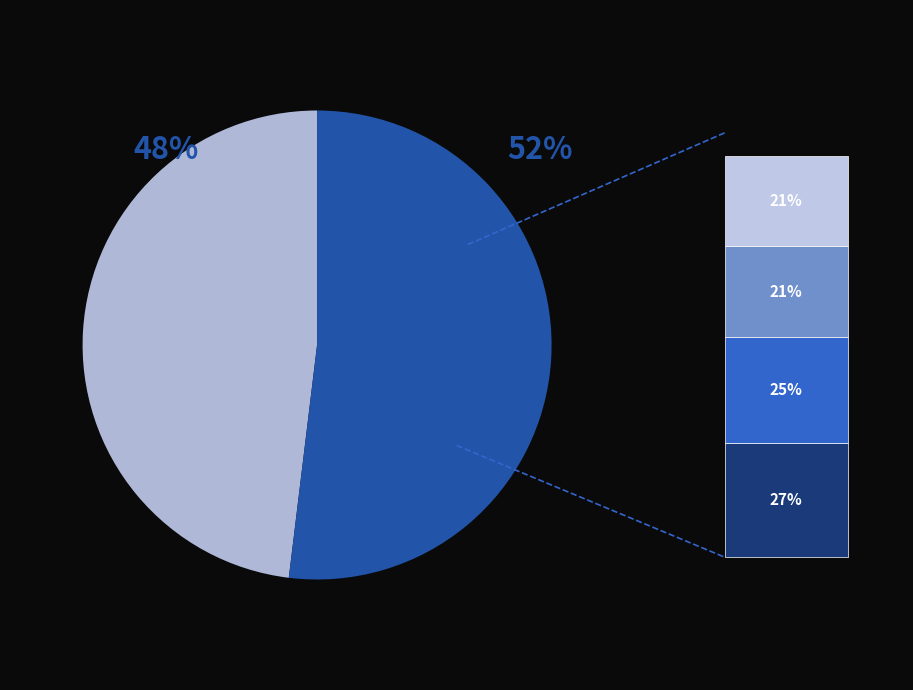

Does any single category account for the majority?

Yes